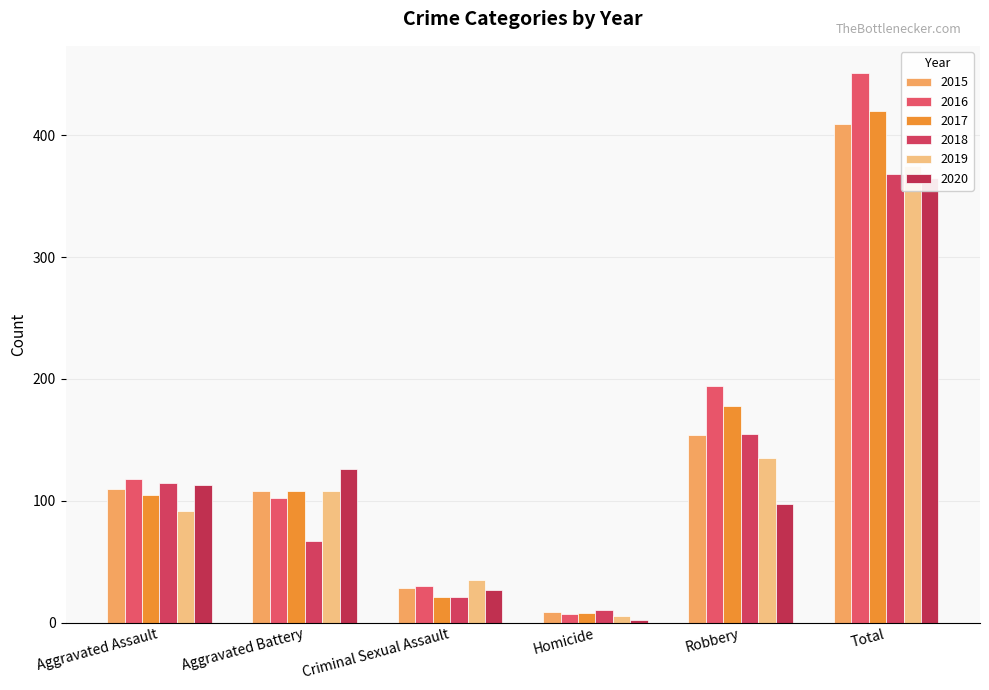

Does the chart contain any negative values?

No